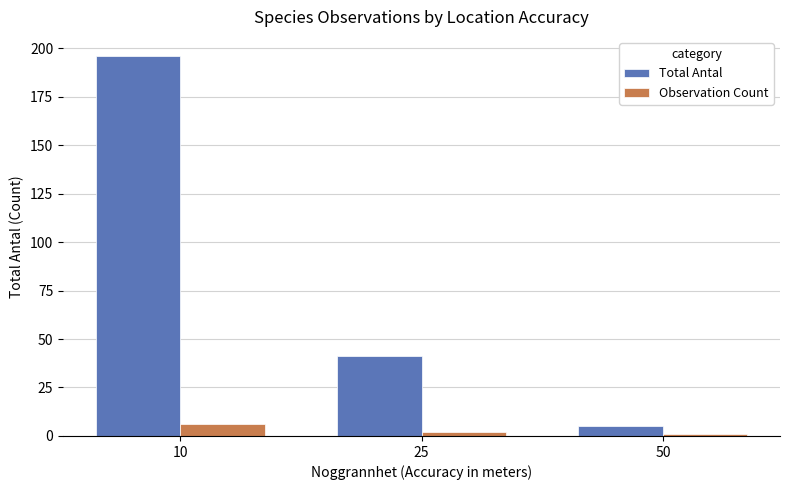

What are all the series names shown in the legend?

Total Antal, Observation Count